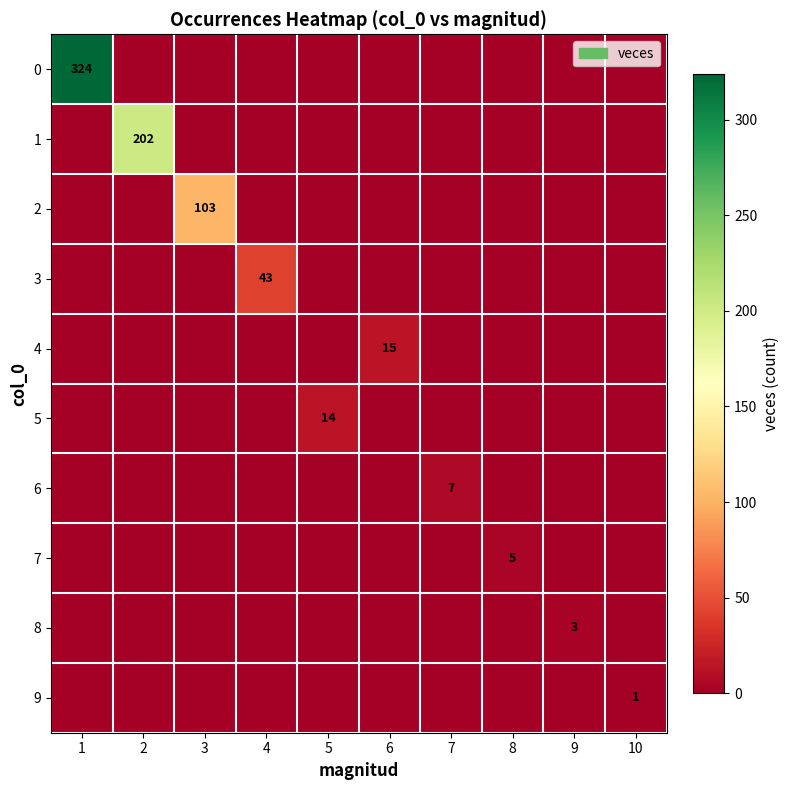

Is it true that 5 equals 3 at 5?

False